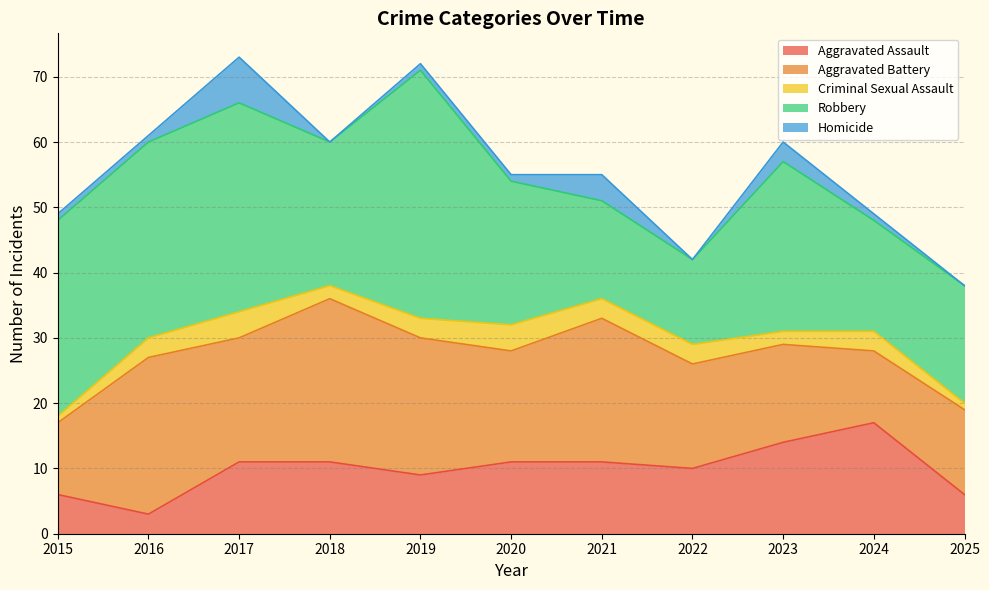

True or false: Aggravated Assault has a value of 4 at 2020.

False